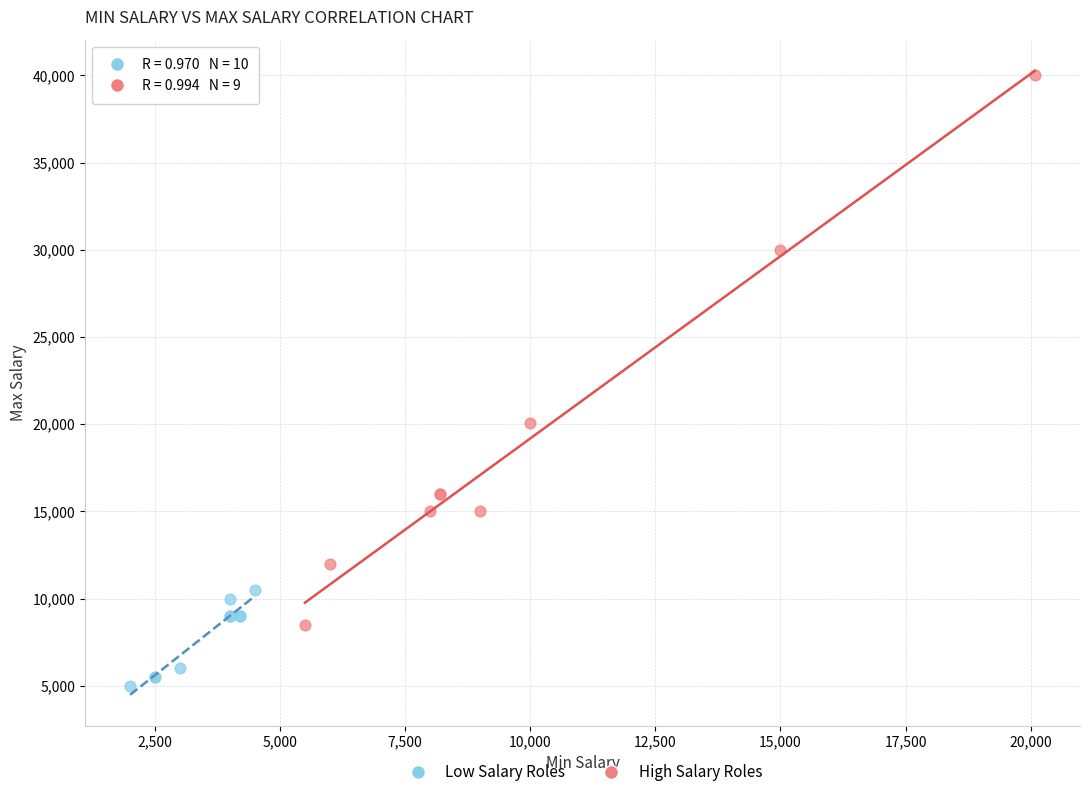

Which series has the largest Y range (max minus min)?

High Salary Roles